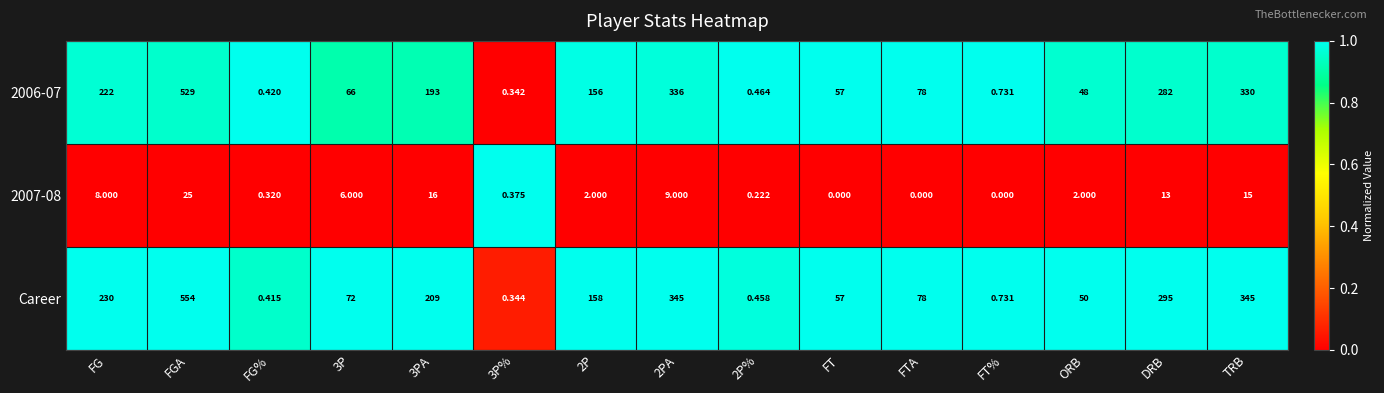

At which category is the sum across all series the highest?

FGA